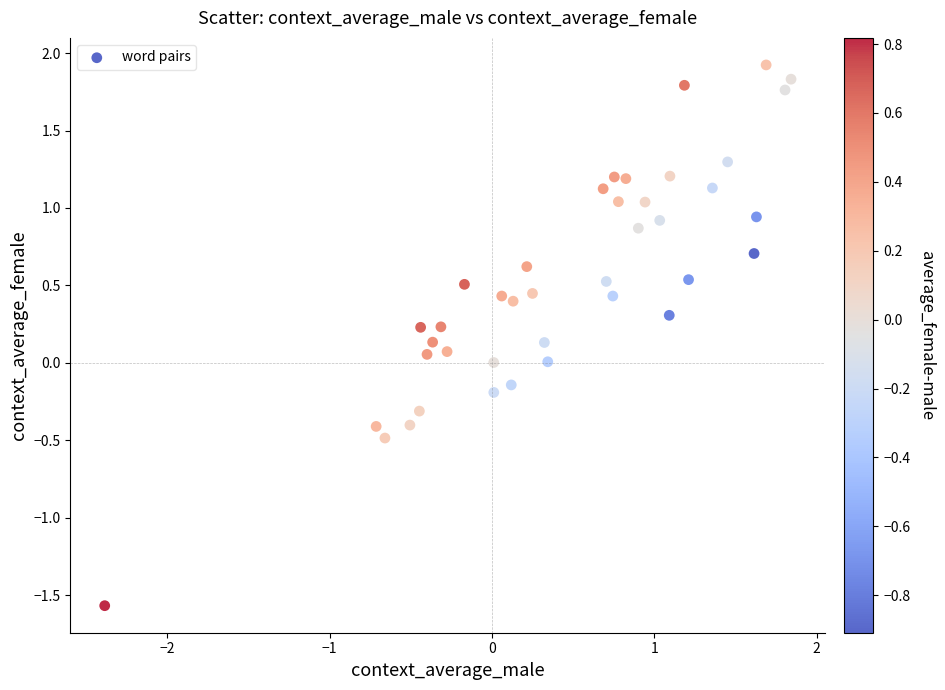

What is the range of Y values (max minus min)?

3.5